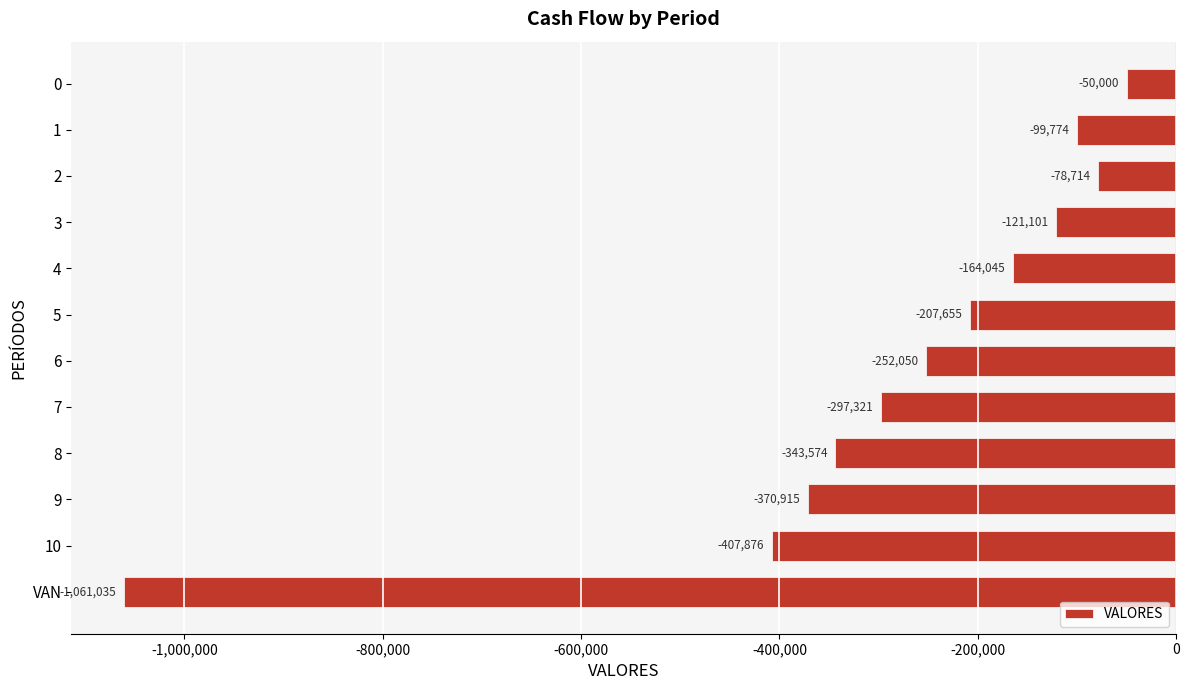

How many data points does each series have?

12